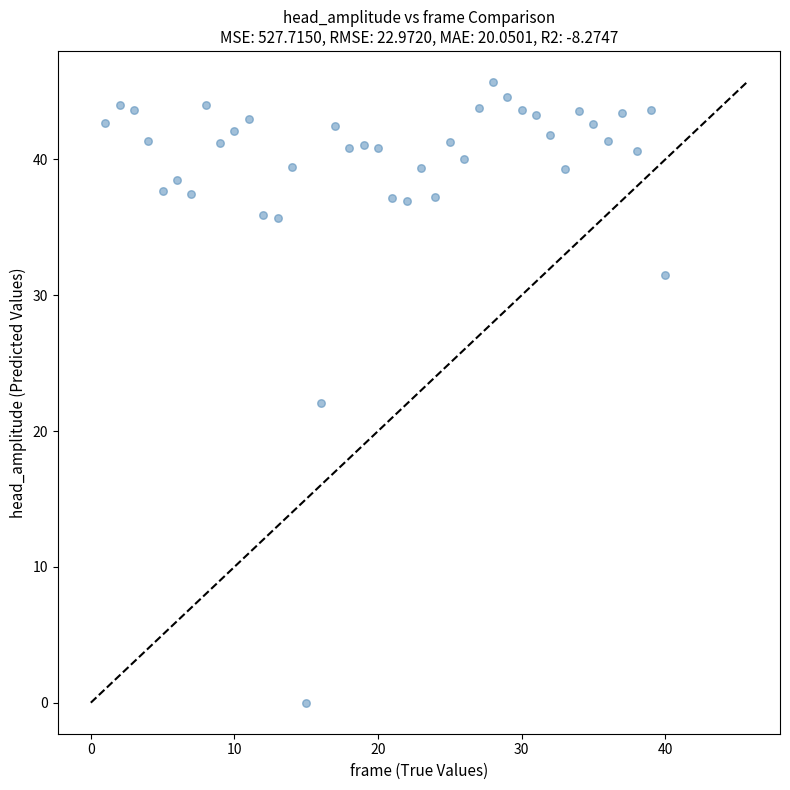

What is the range of X values (max minus min)?

39.0